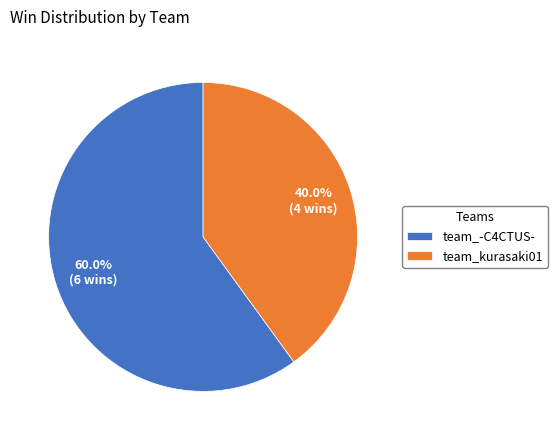

Rank the categories by value from highest to lowest.

team_-C4CTUS-, team_kurasaki01